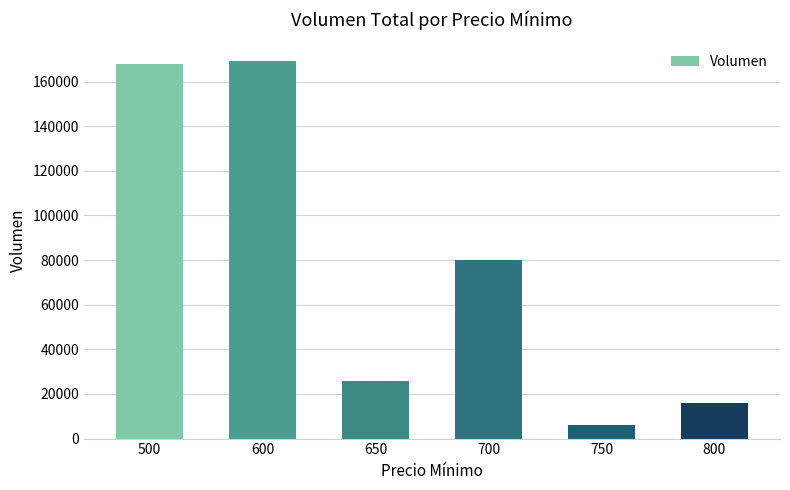

Is it true that the value at 700 is 80000?

True